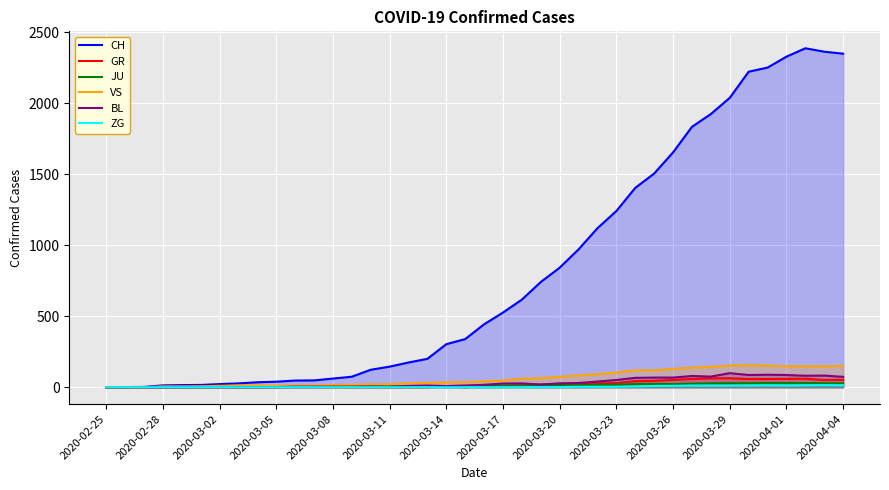

Which series has the largest total across all categories?

CH